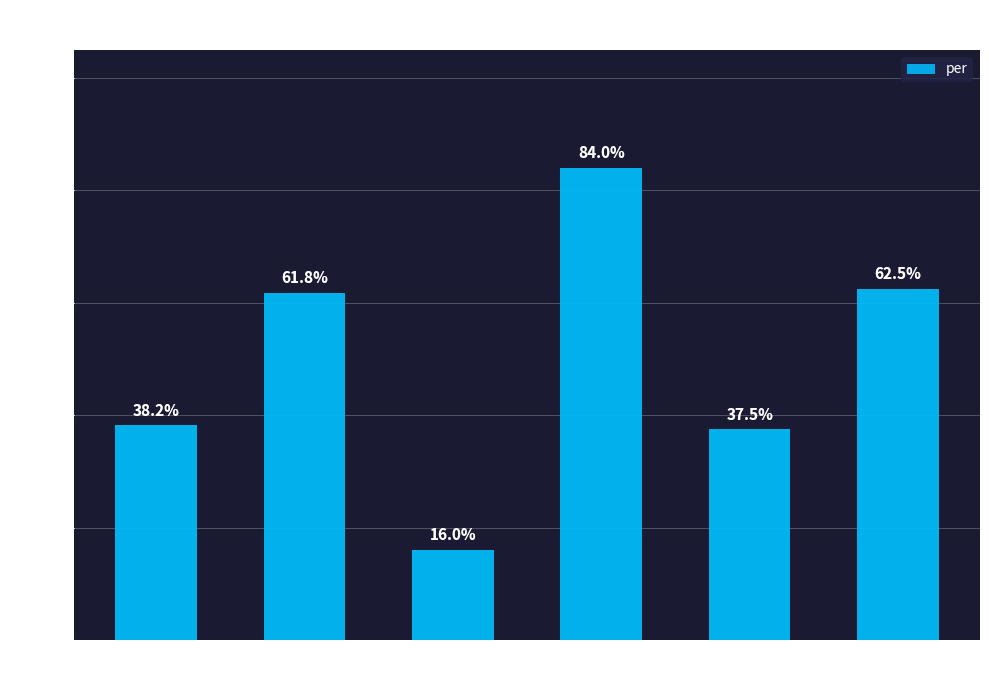

The value at F7 illpa
amaranth is 9.2. True or false?

False